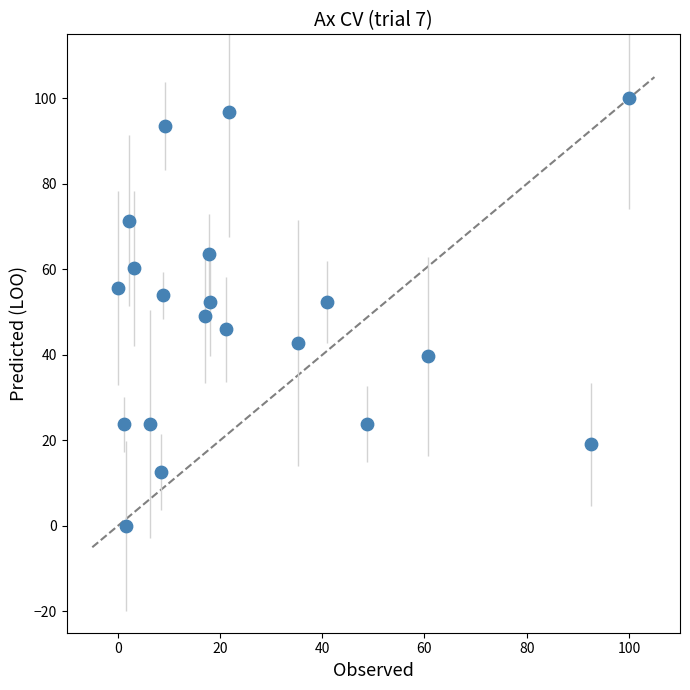

What is the range of Y values (max minus min)?

100.0